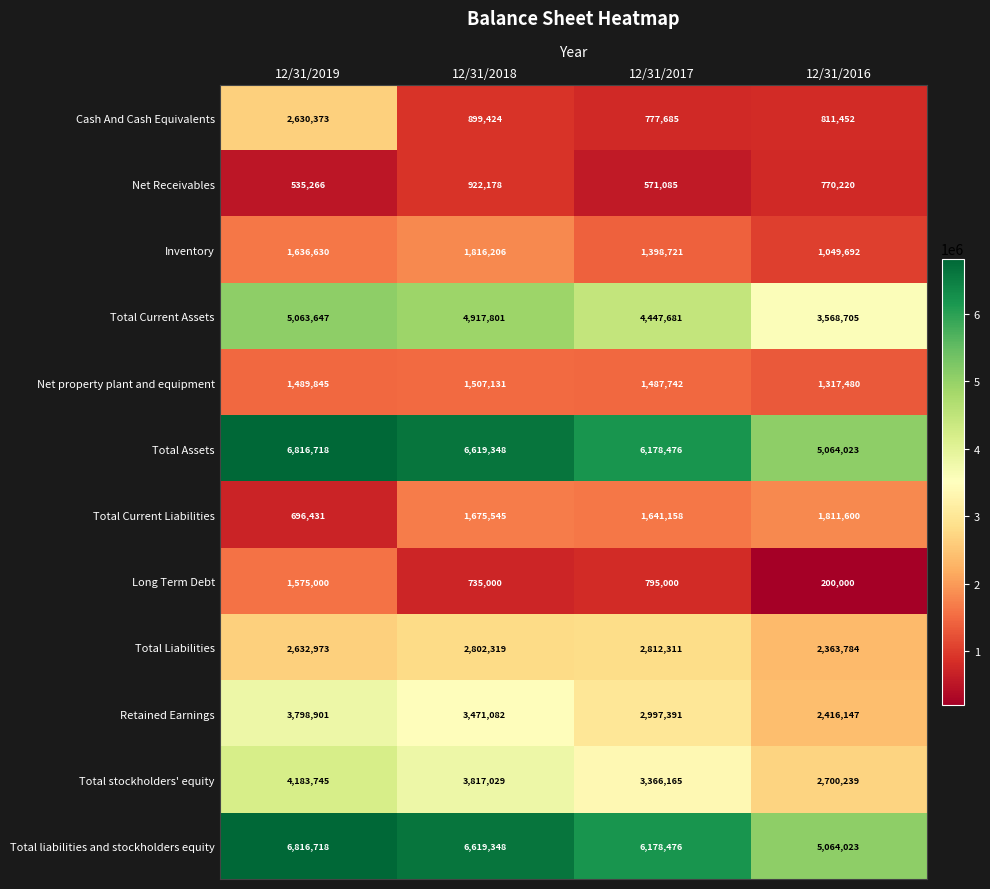

Which series has the largest range (max minus min)?

Cash And Cash Equivalents